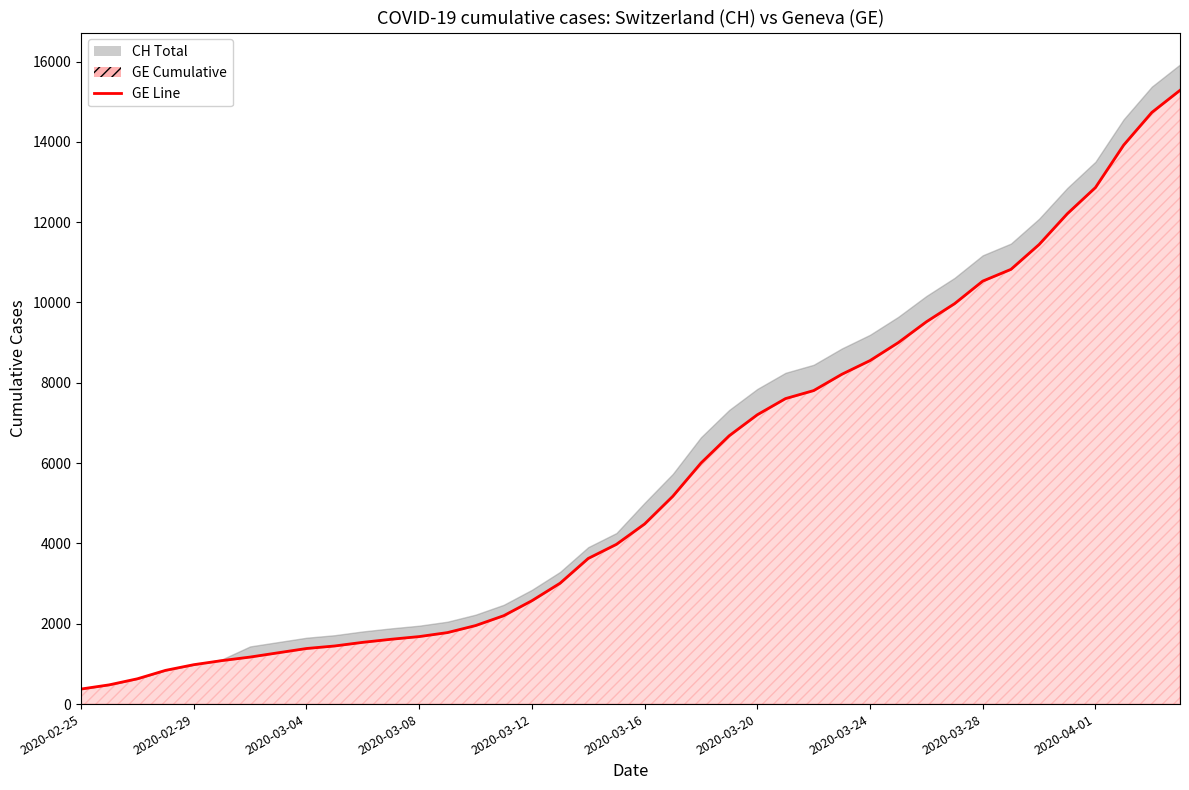

Reading left to right, what are all the values shown in this chart?

375	479	630	840	981	1083	1171	1278	1384	1447	1538	1614	1681	1780	1955	2201	2574	3010	3627	3978	4485	5174	6002	6681	7205	7607	7807	8213	8554	9000	9520	9971	10533	10825	11444	12210	12863	13919	14733	15284